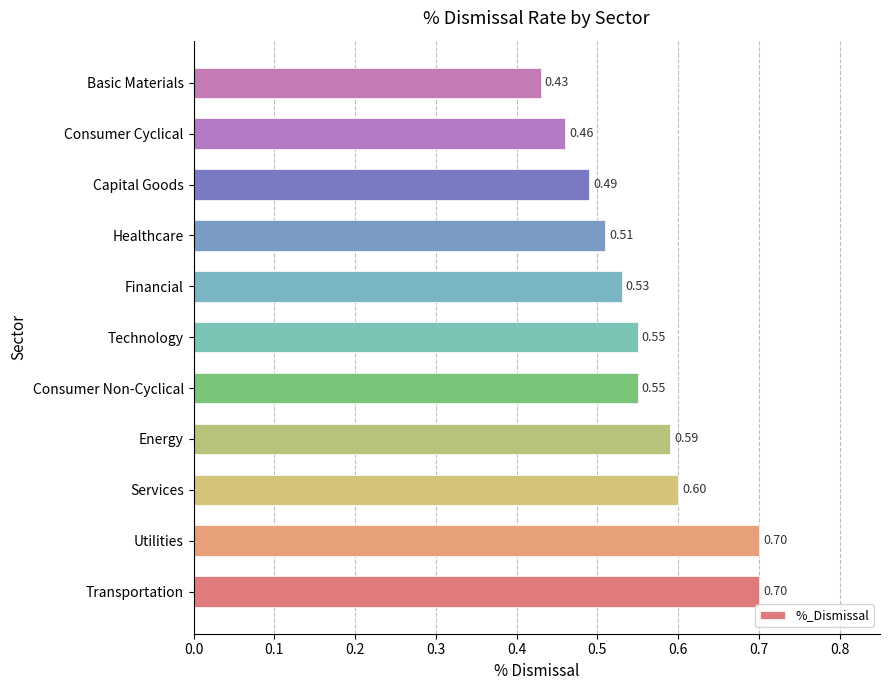

Which label corresponds to the smallest value in the chart?

Basic Materials